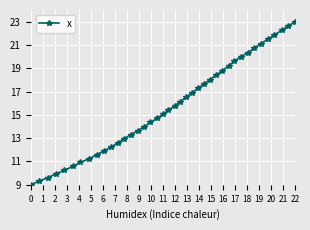

What is the value of the 4th point from the left?

9.9